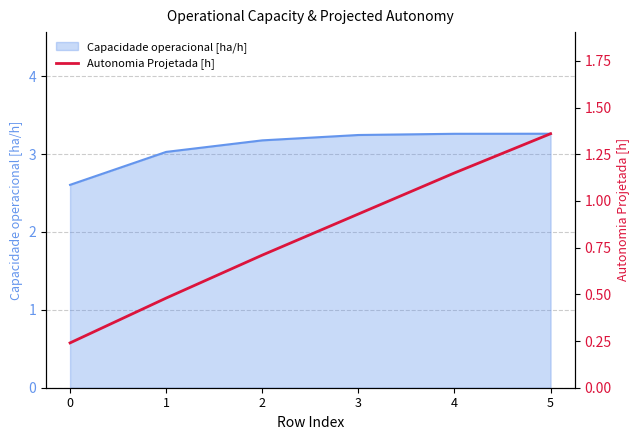

What is the change in value from 0 to 1?

+0.2